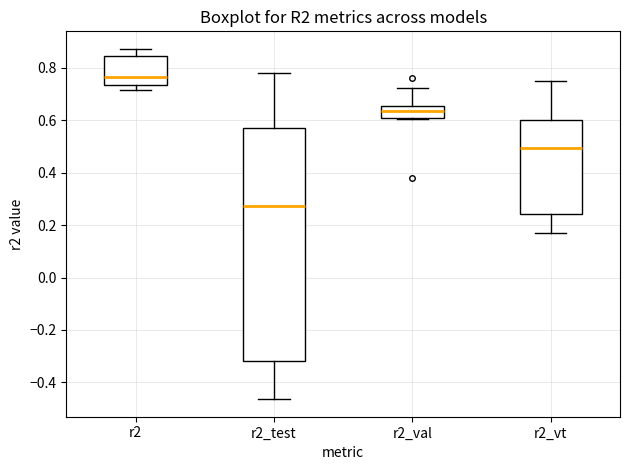

Where does the median line of the box for r2 sit on the y-axis? The values are not printed on the chart, so give them approximately, as read against the axis.

0.76